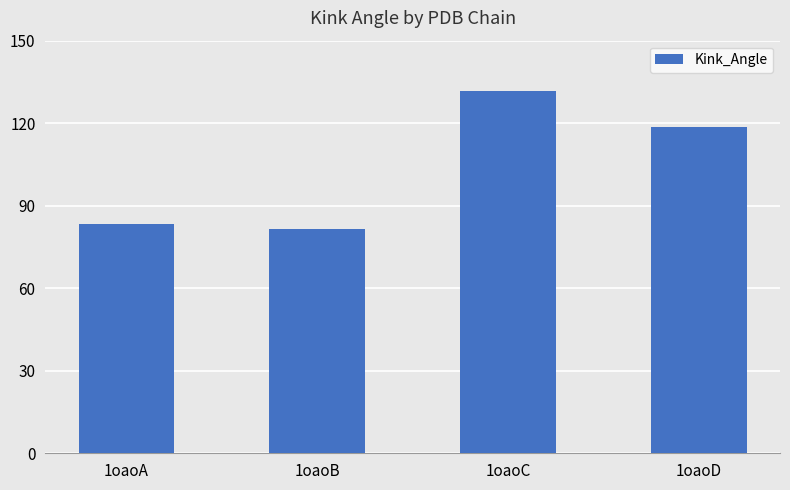

List the labels in order of value, largest first.

1oaoC, 1oaoD, 1oaoA, 1oaoB